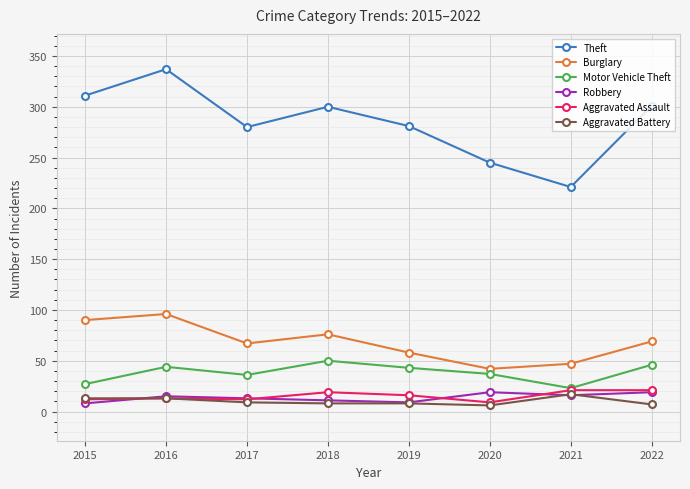

Between 2016 and 2015, which is larger?

2016